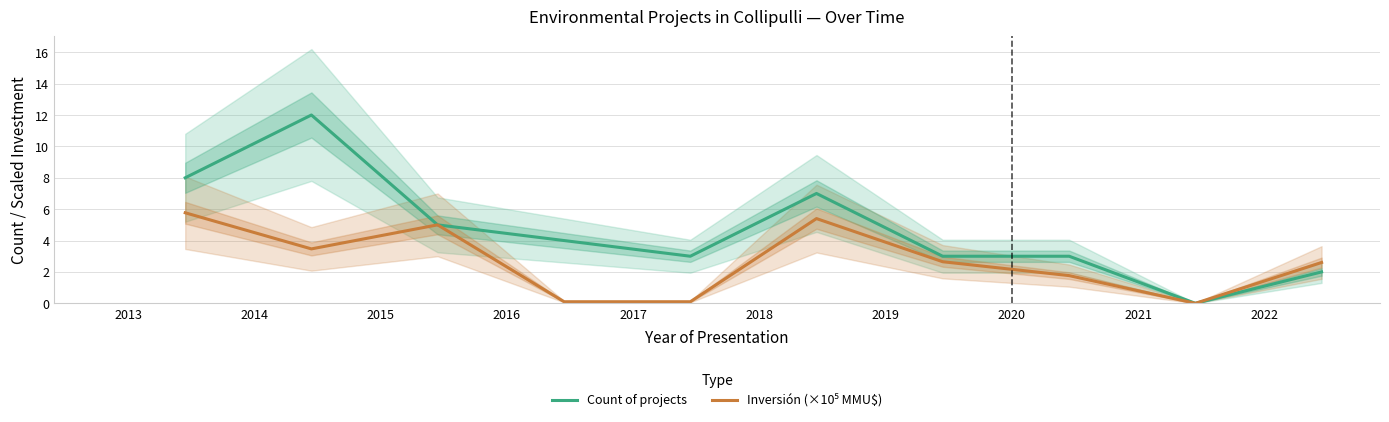

What is the maximum value for Count of projects?

12.0